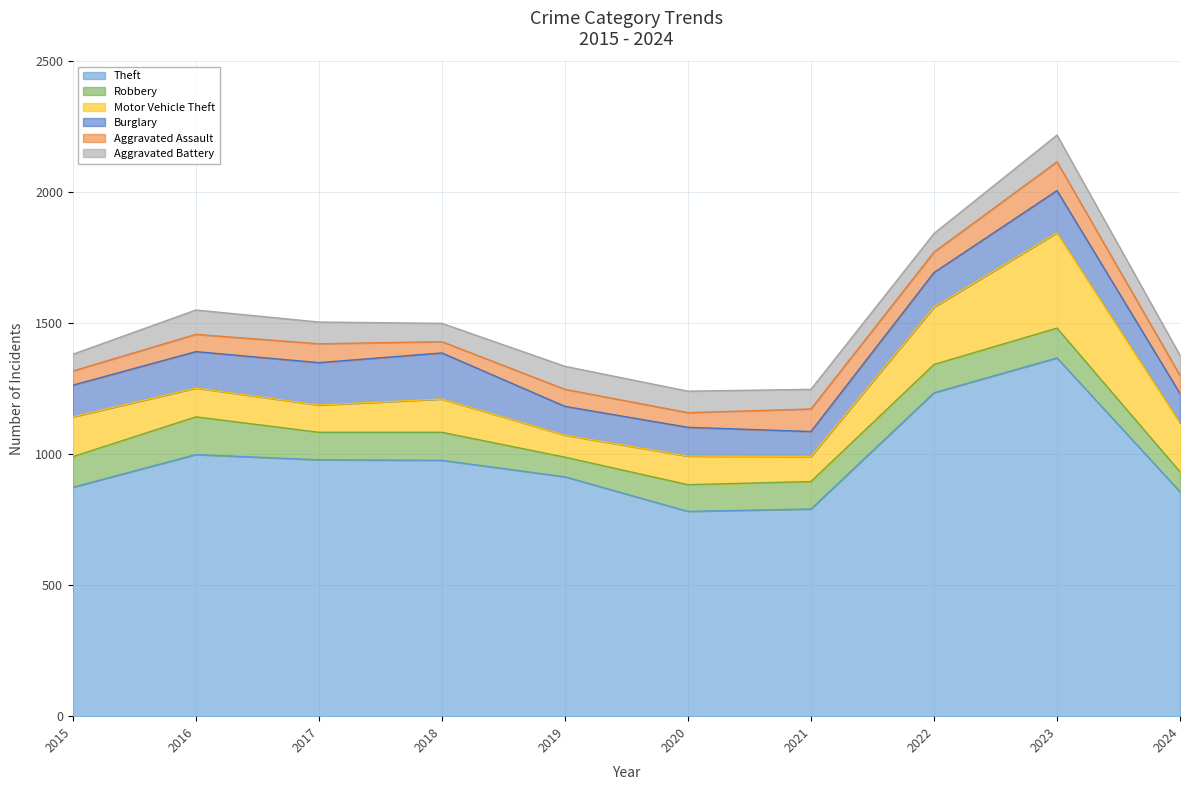

What is the sum of the Aggravated Assault values at 2016 and 2020?

122